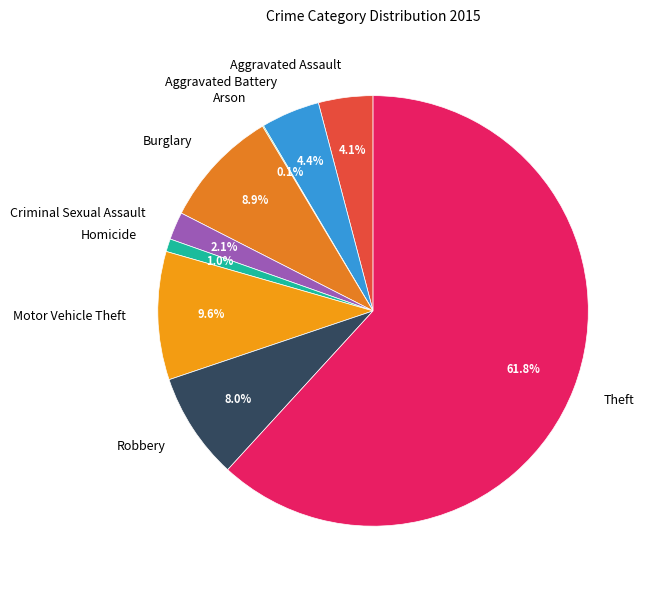

What percentage is NOT represented by Motor Vehicle Theft?

90.4%